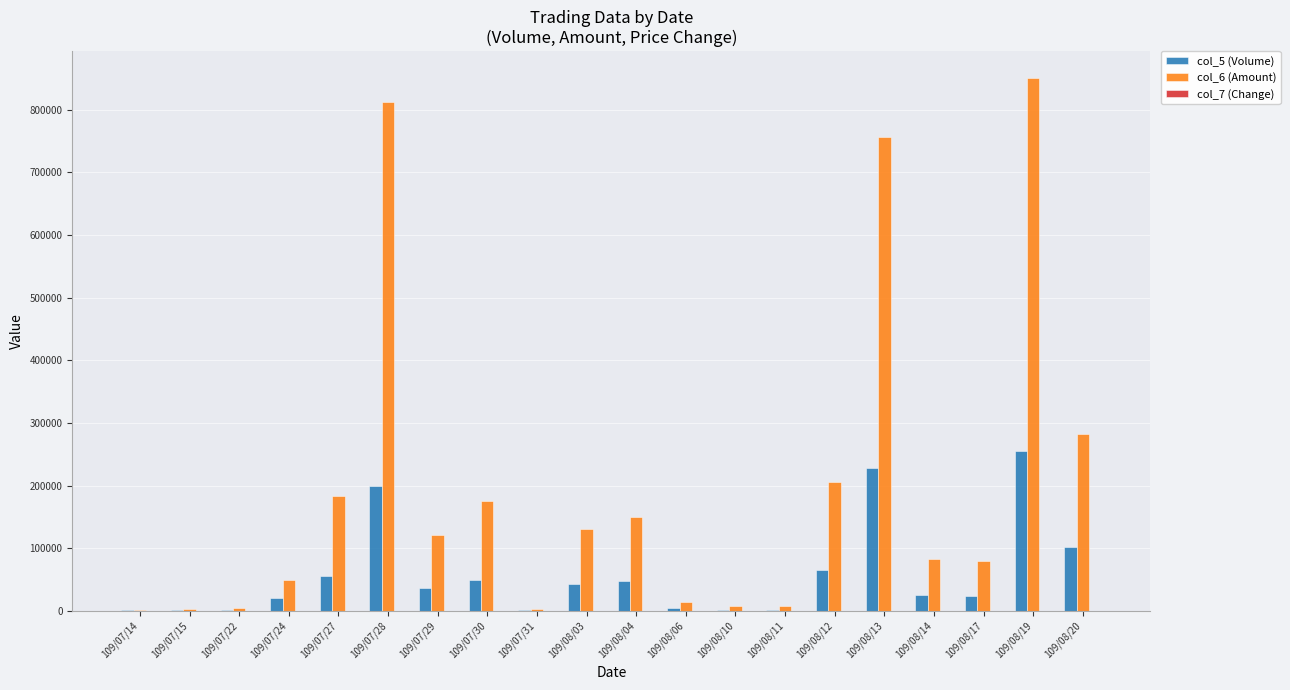

The value of col_5 (Volume) at 109/08/14 is 25000.0. True or false?

True